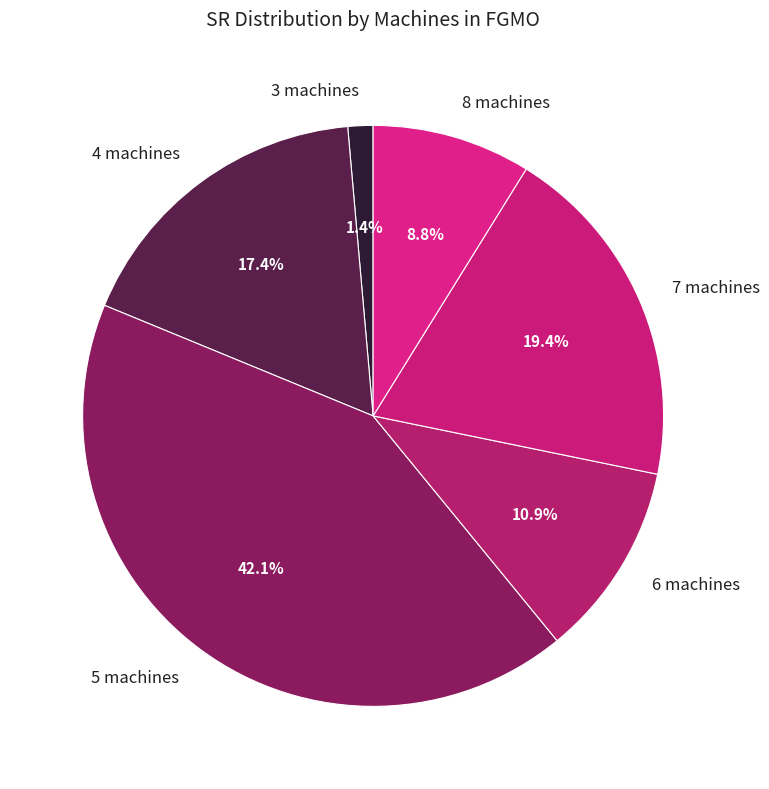

To the nearest percent, what is the average slice percentage?

17%